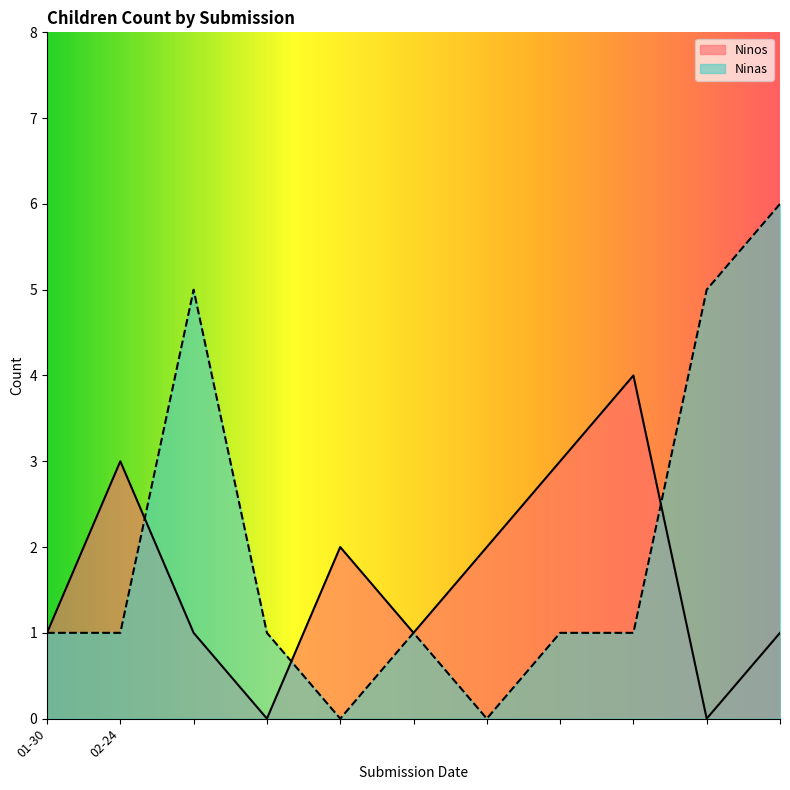

What are all the series names shown in the legend?

Ninos, Ninas